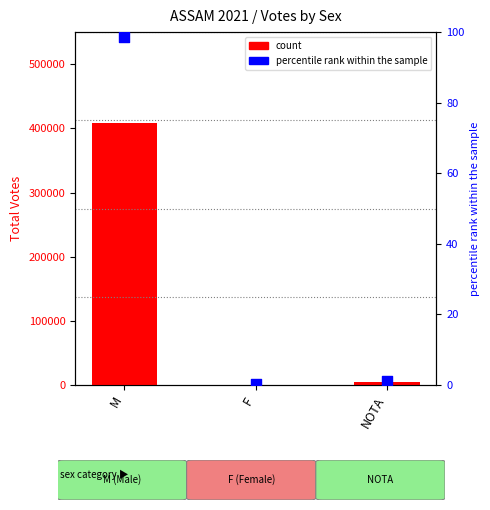

Is the value of percentile rank within the sample at NOTA greater than the value of count at F?

No